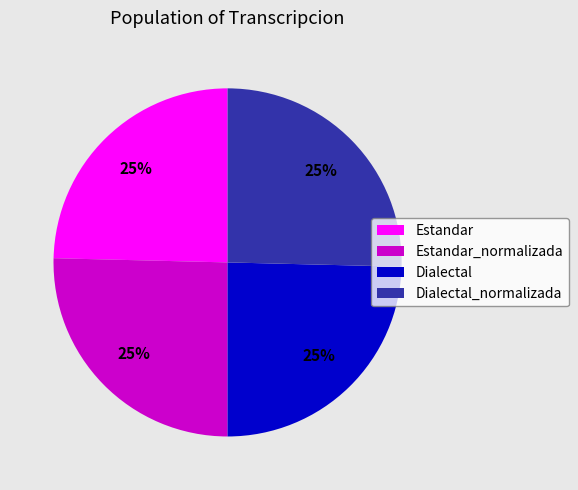

To the nearest percent, what percentage of the pie is Dialectal?

25%